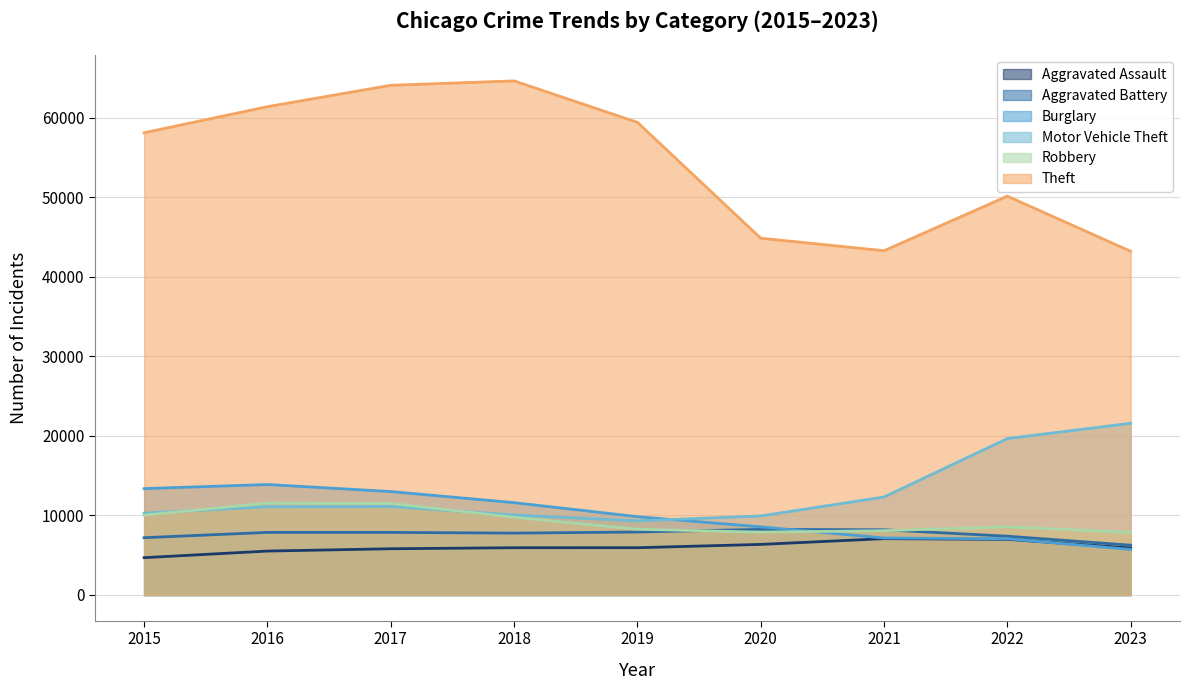

What are all the series names shown in the legend?

Aggravated Assault, Aggravated Battery, Burglary, Motor Vehicle Theft, Robbery, Theft